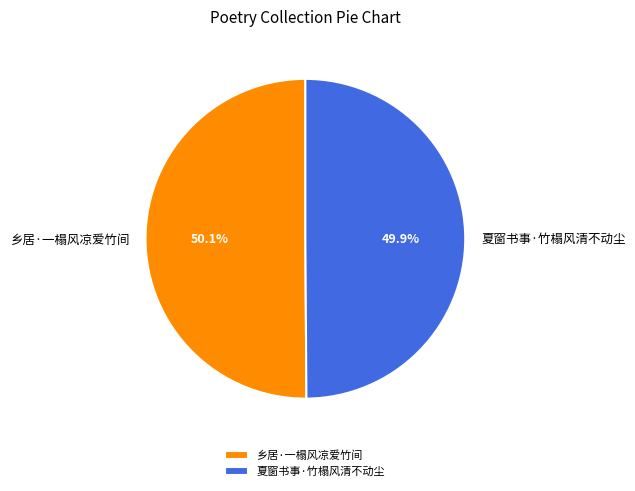

The 夏窗书事·竹榻风清不动尘 slice represents 44% of the pie. True or false?

False